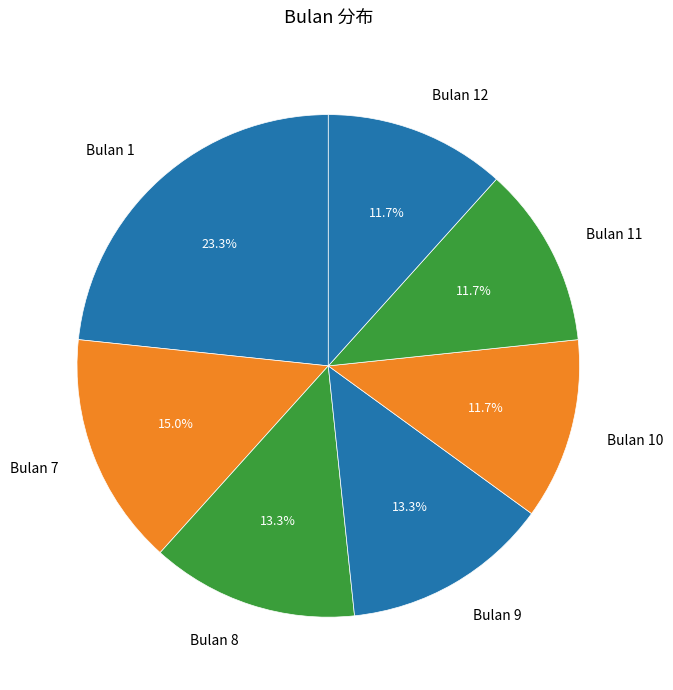

Does any single category account for the majority?

No